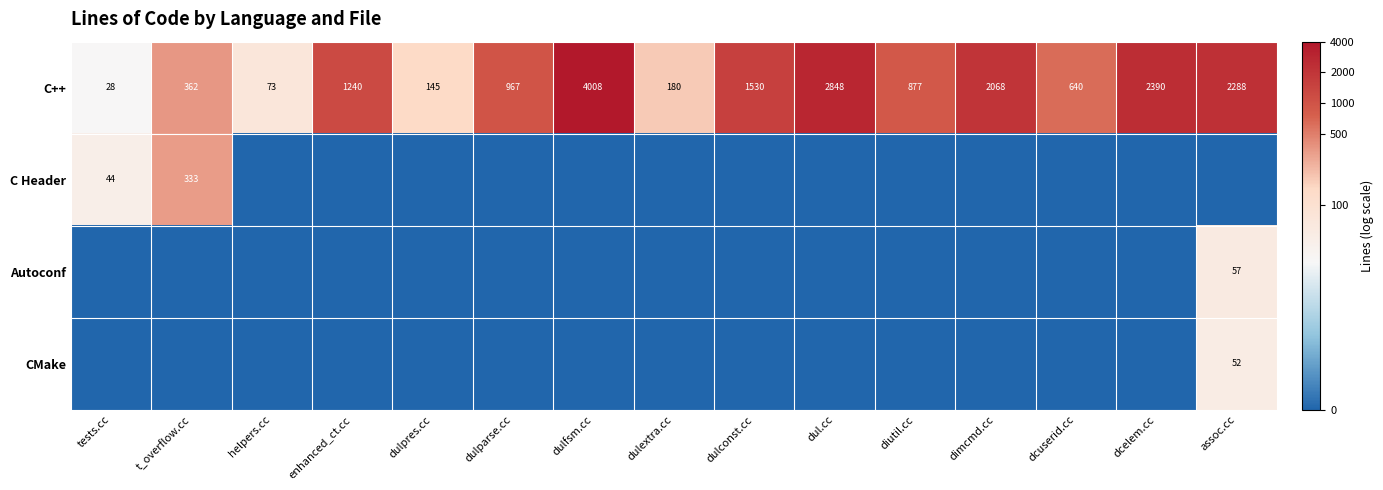

What is the difference between the C++ values at assoc.cc and dulpres.cc?

2143